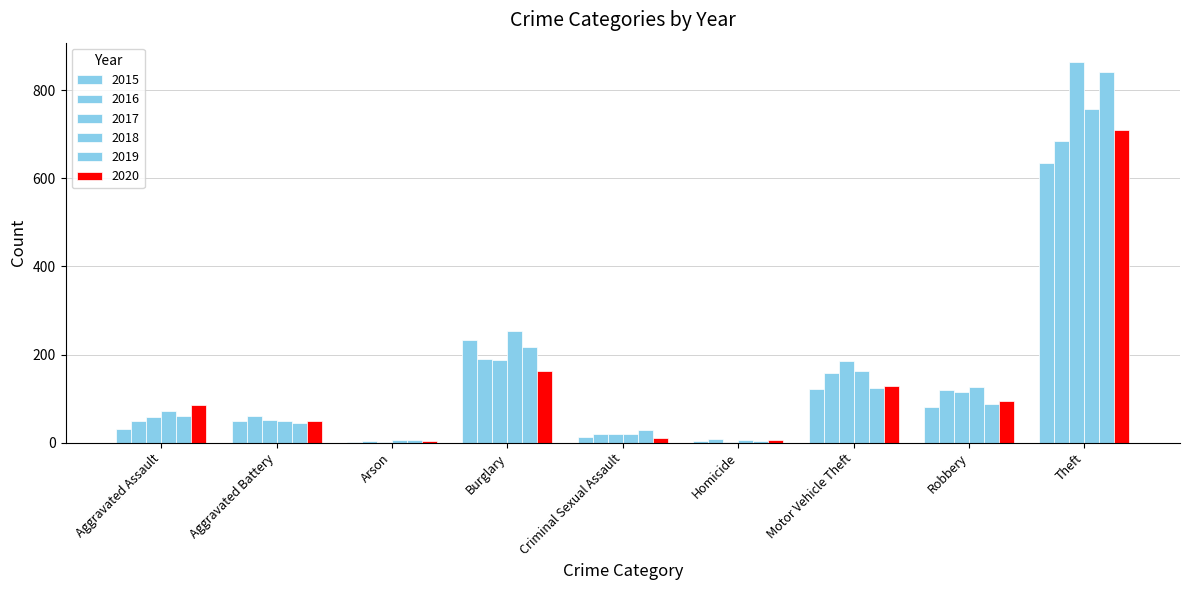

Reading left to right, what are all the values shown in this chart?

2015: 30	49	2	232	13	4	122	82	636
2016: 50	60	3	191	20	8	157	120	684
2017: 59	52	1	187	19	2	186	115	865
2018: 71	50	6	253	20	5	163	127	757
2019: 61	45	5	218	29	3	124	87	842
2020: 85	48	4	162	11	6	129	94	711